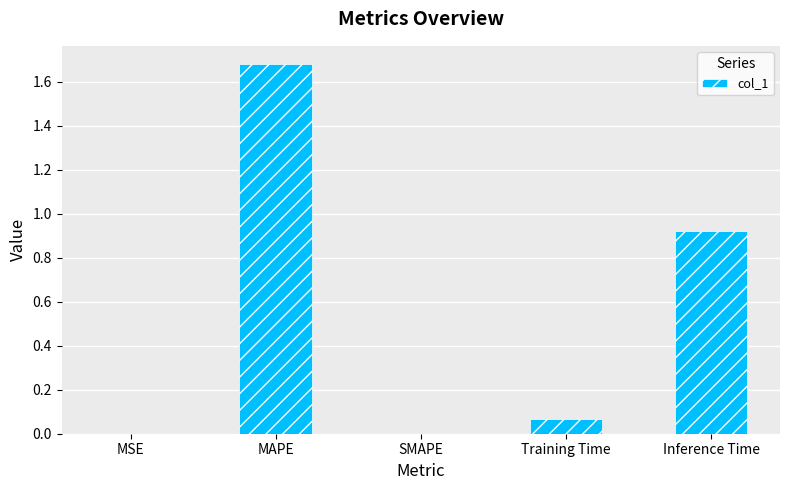

What is the sum of all values?

2.7